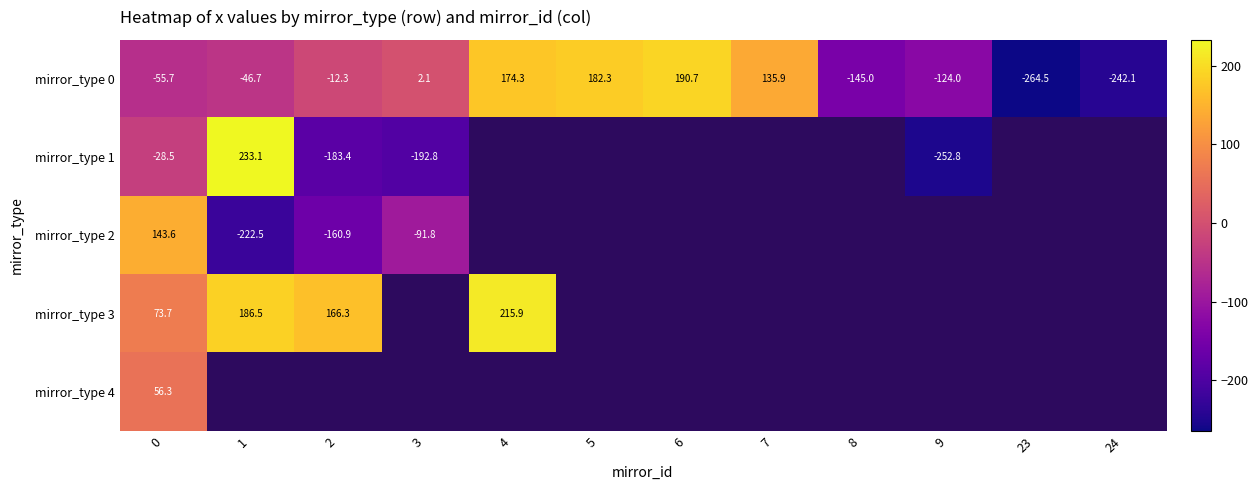

At which category does the chart reach its minimum across all series?

23